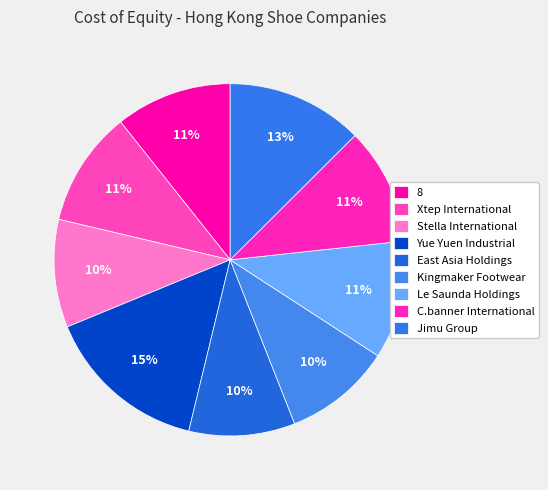

To the nearest percent, what portion does Stella International represent?

10%